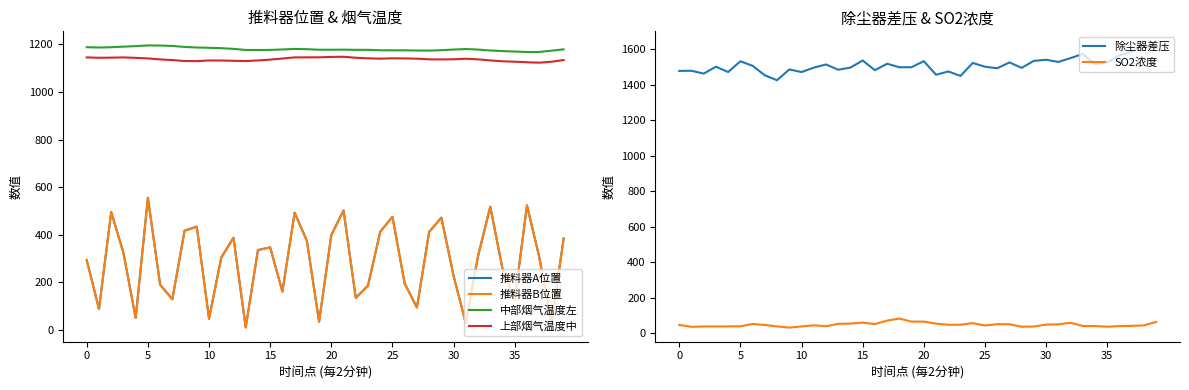

Rank the series by their maximum value, from lowest to highest.

SO2浓度, 推料器A位置, 推料器B位置, 上部烟气温度中, 中部烟气温度左, 除尘器差压